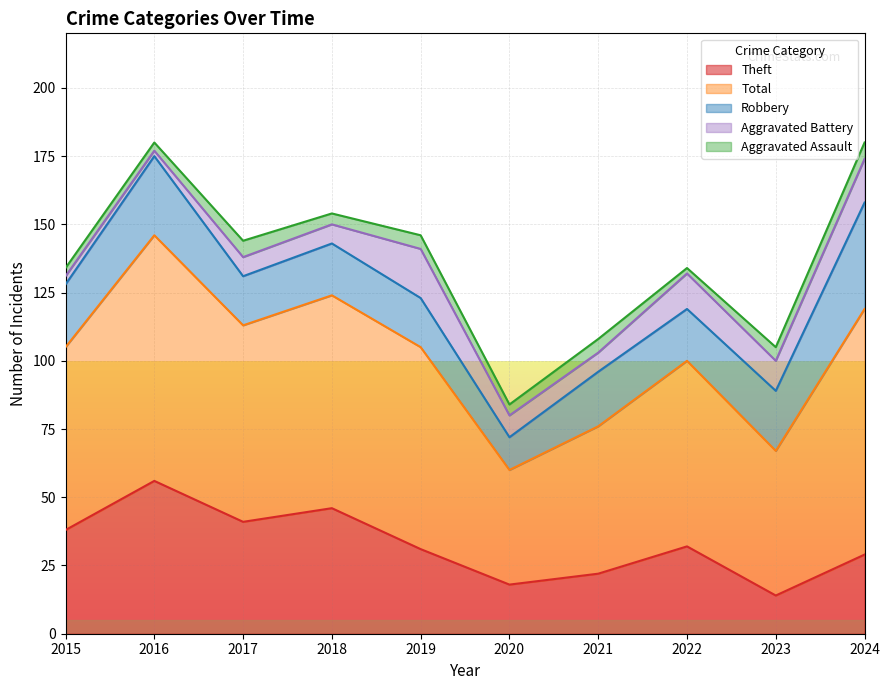

Is it true that Aggravated Assault equals 8 at 2019?

False